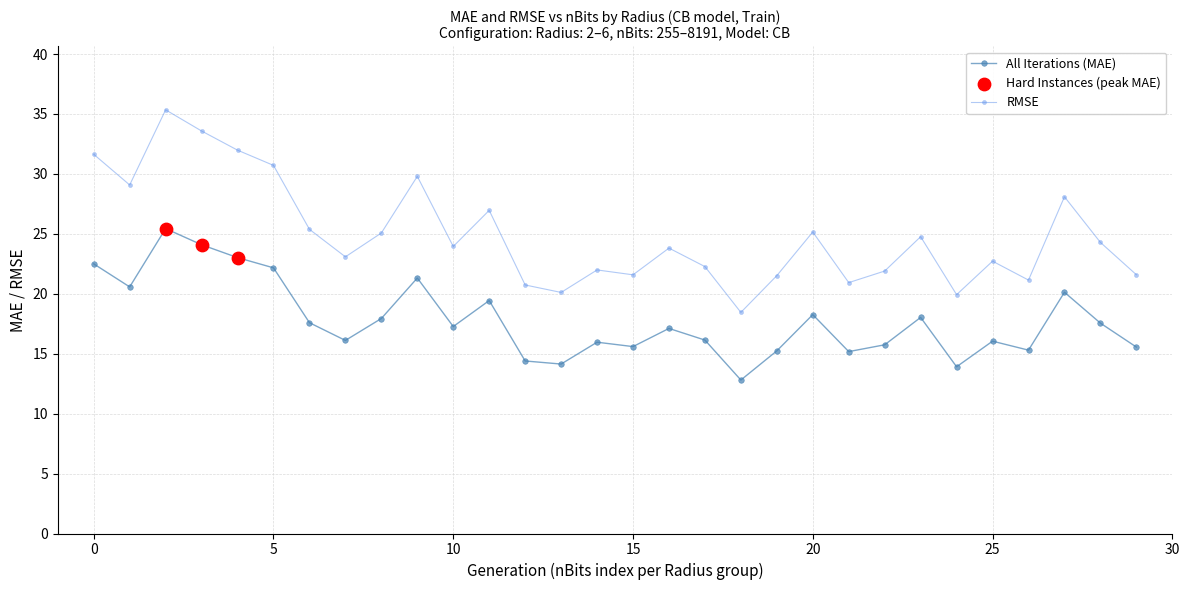

True or false: All Iterations (MAE) and RMSE cross at least once.

False